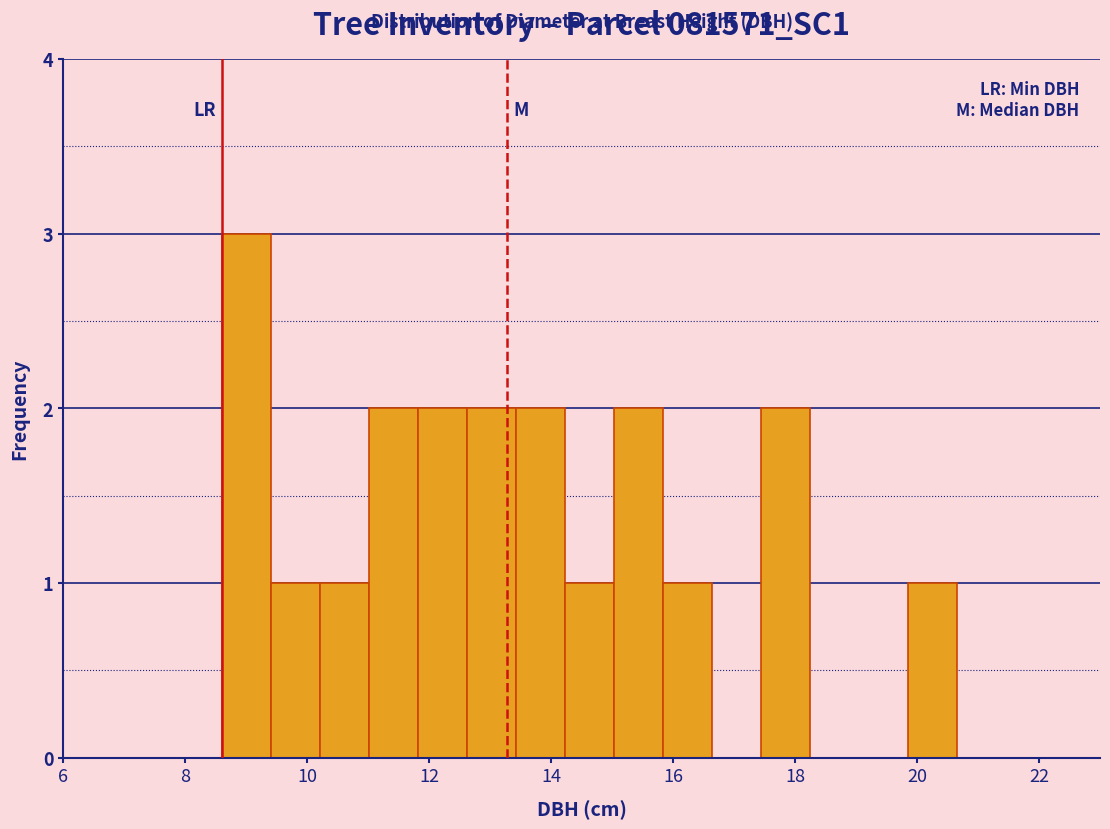

What is the height of the bar covering 11.0 to 11.8 on the x-axis? Neither the bar edges nor the heights are printed on the chart, so give them approximately, as read against the axes.

2